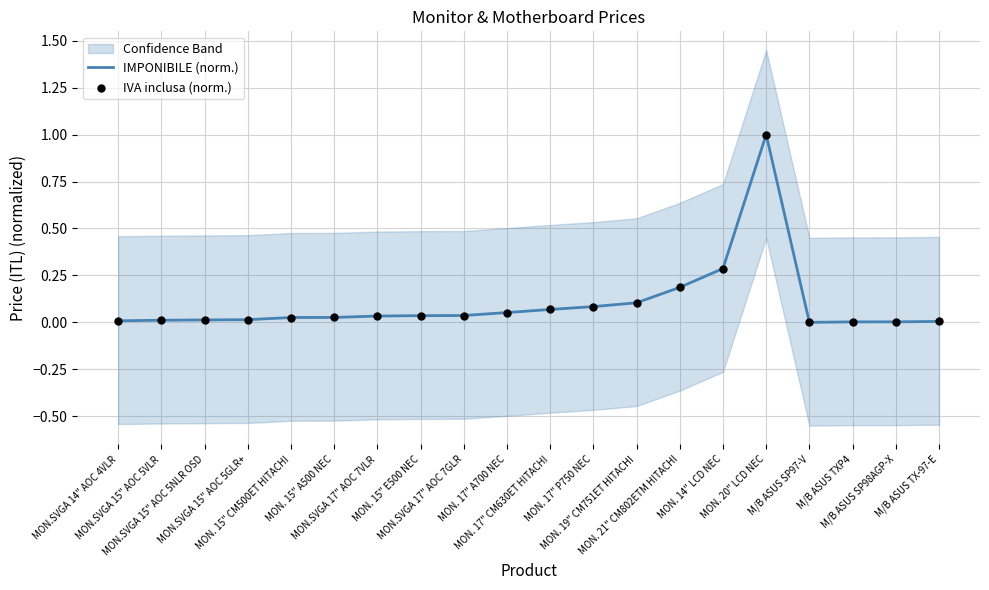

Which series has the largest total across all categories?

IMPONIBILE (norm.)